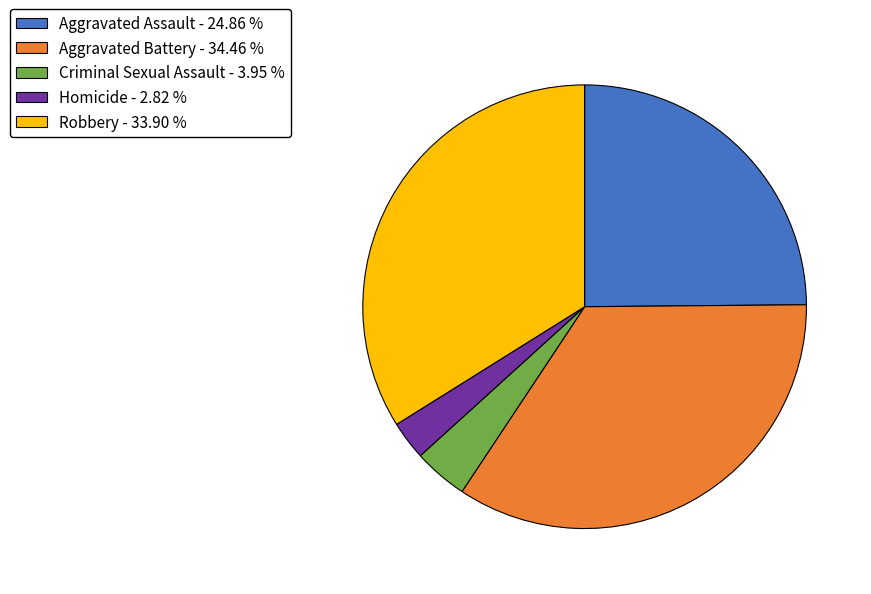

How many segments does this pie chart have?

5